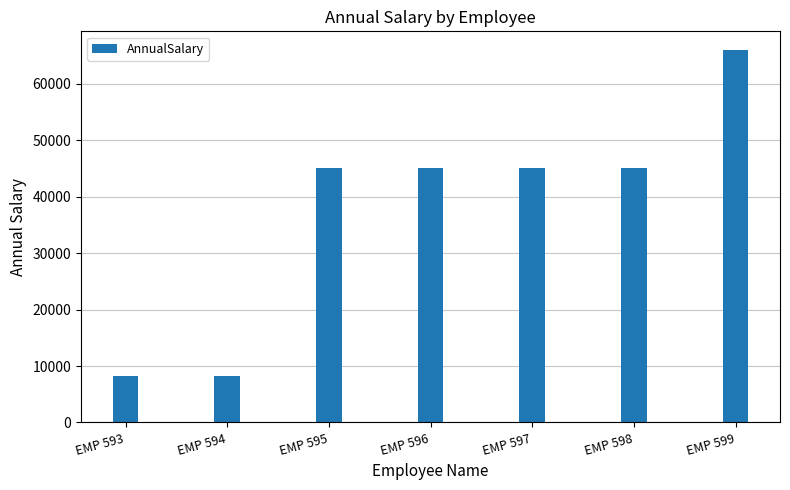

What is the value of the 1st bar from the left?

8163.5